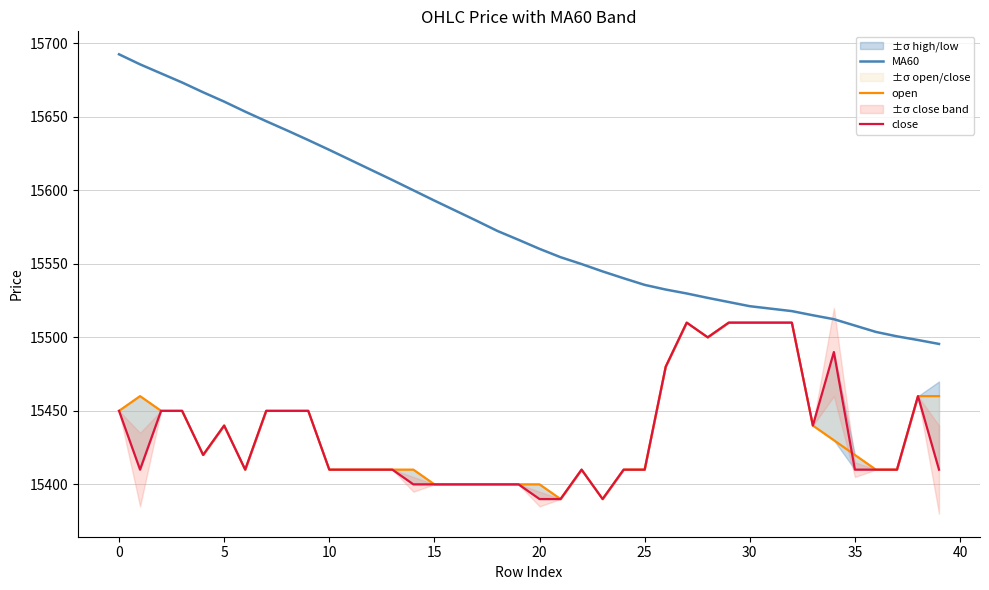

What value does the open series have at 17?

15400.0